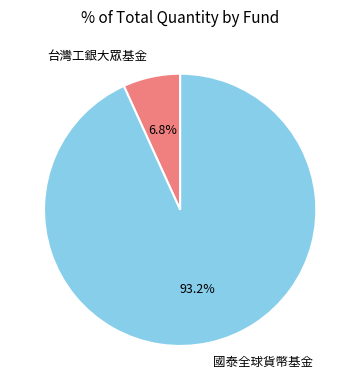

How many segments does this pie chart have?

2